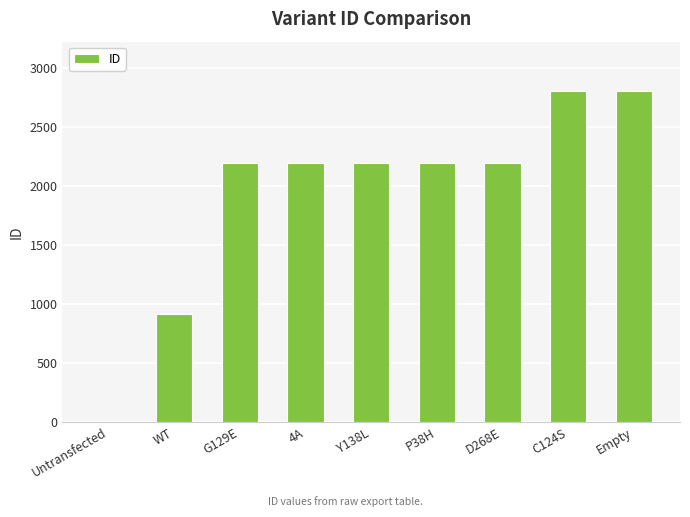

What is the difference between the values at WT and C124S?

1882